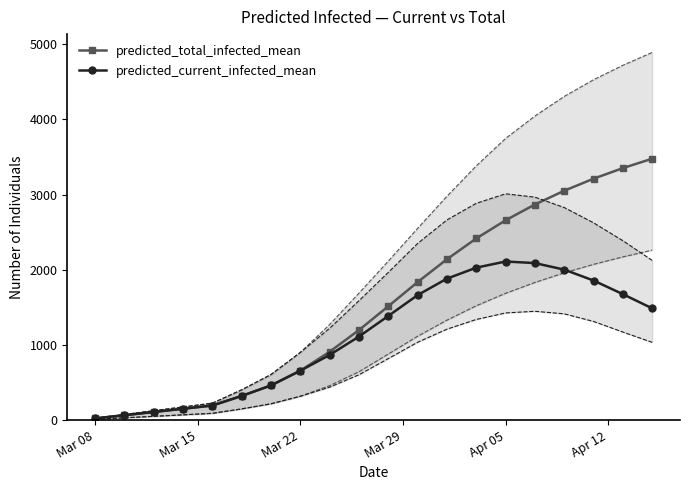

What are all the series names shown in the legend?

predicted_total_infected_mean, predicted_current_infected_mean